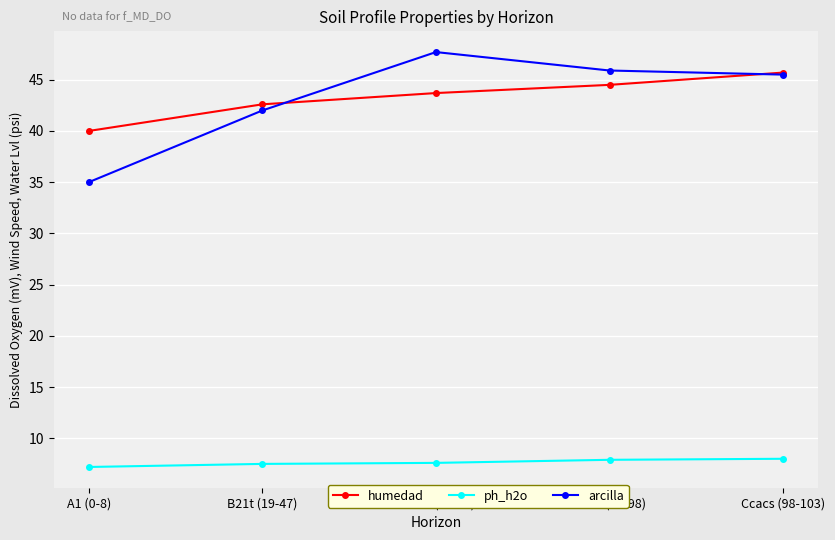

What is the average value of the ph_h2o series?

7.6